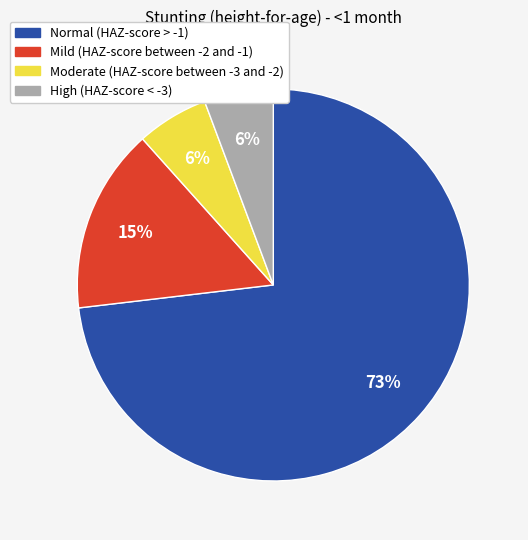

Is there any slice that represents more than half of the pie?

Yes